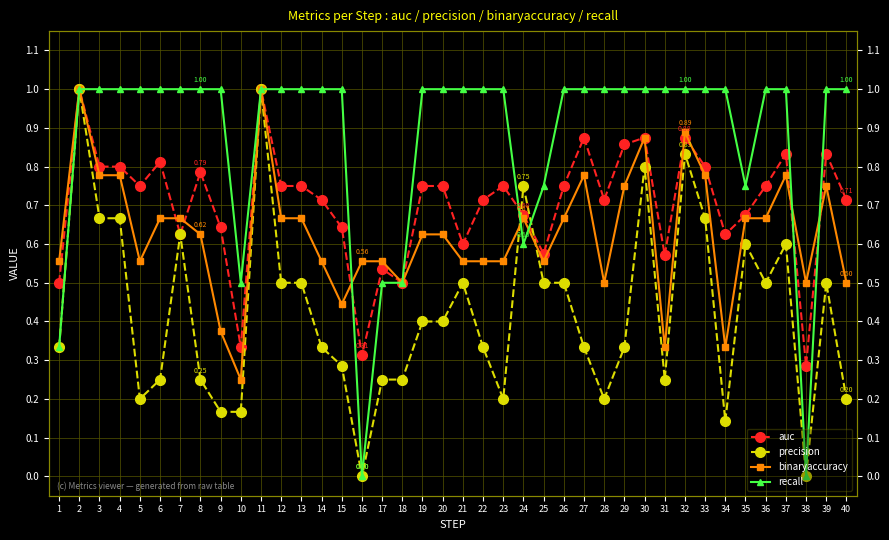

List the series in order of their overall mean, highest first.

recall, auc, binaryaccuracy, precision